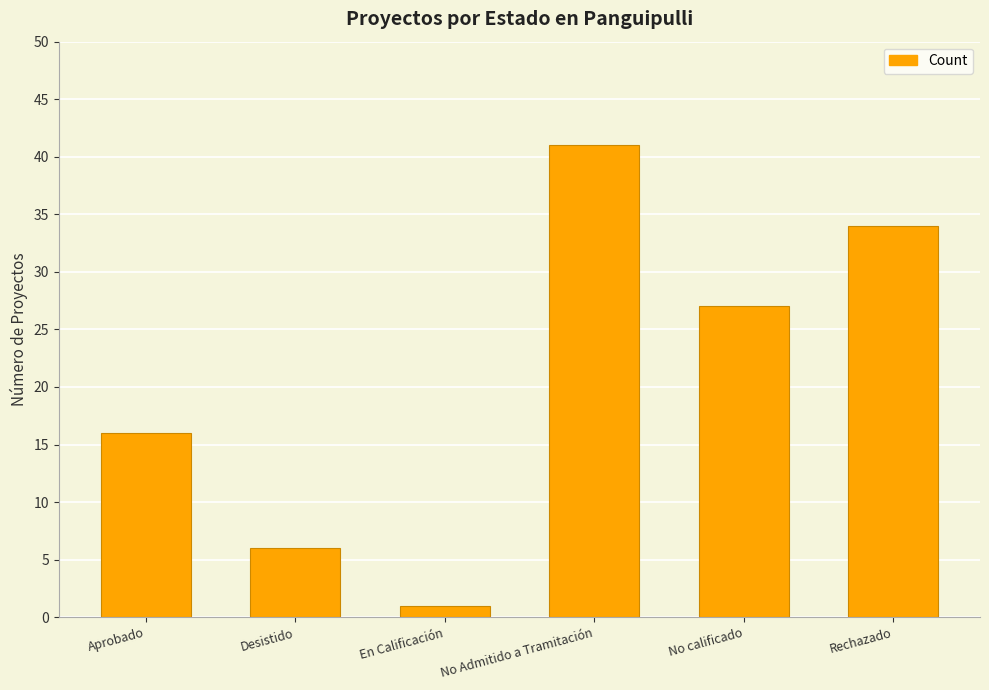

What is the sum of the values at No Admitido a Tramitación and Desistido?

47